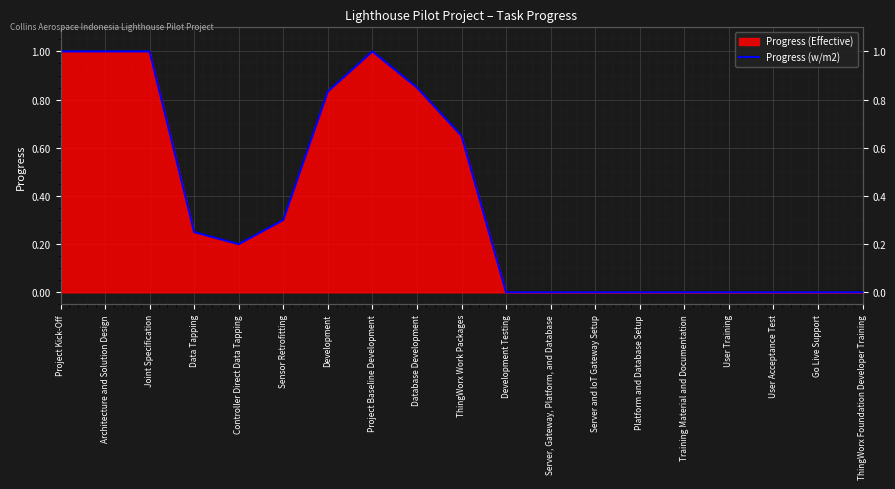

What is the average value?

0.4